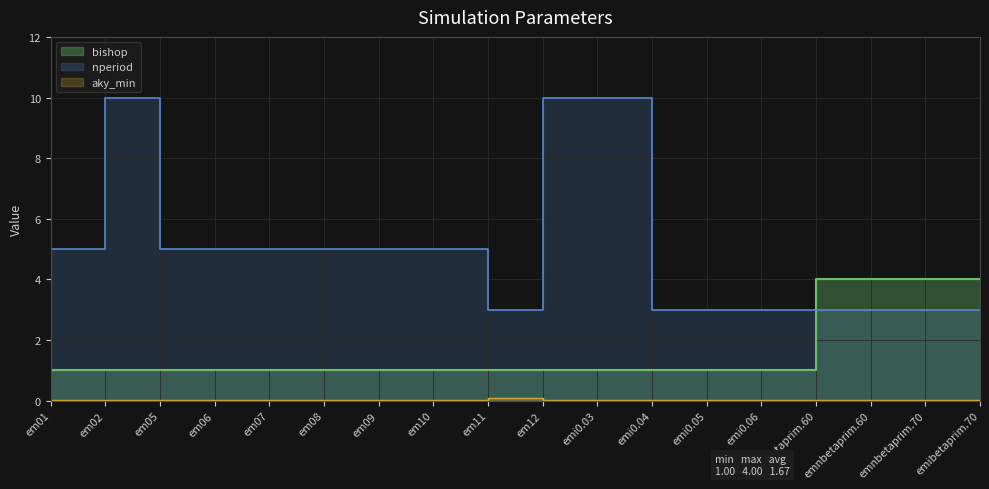

What is the value of the 6th point from the left?

1